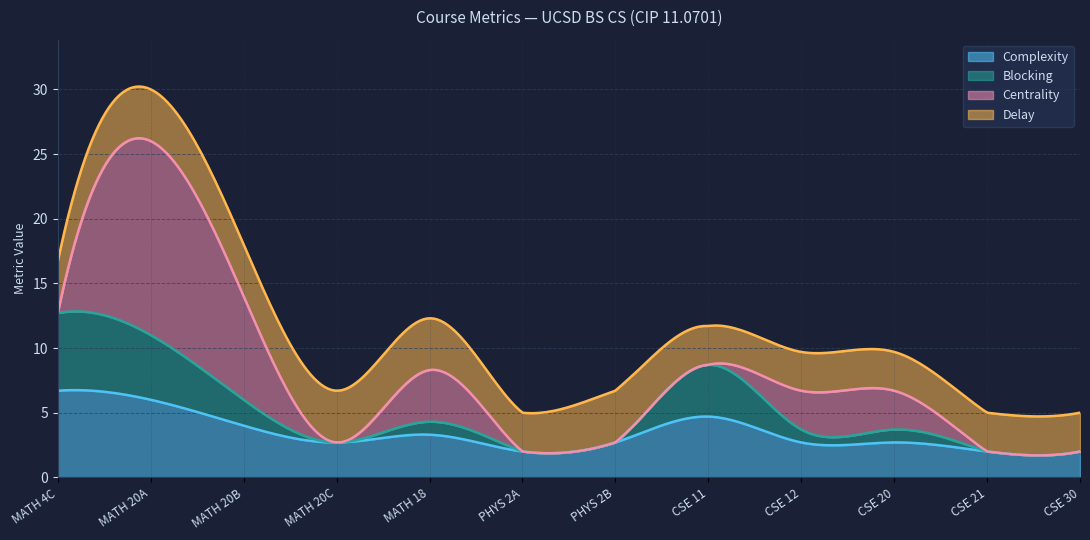

What is the lowest value of the Complexity series?

1.7